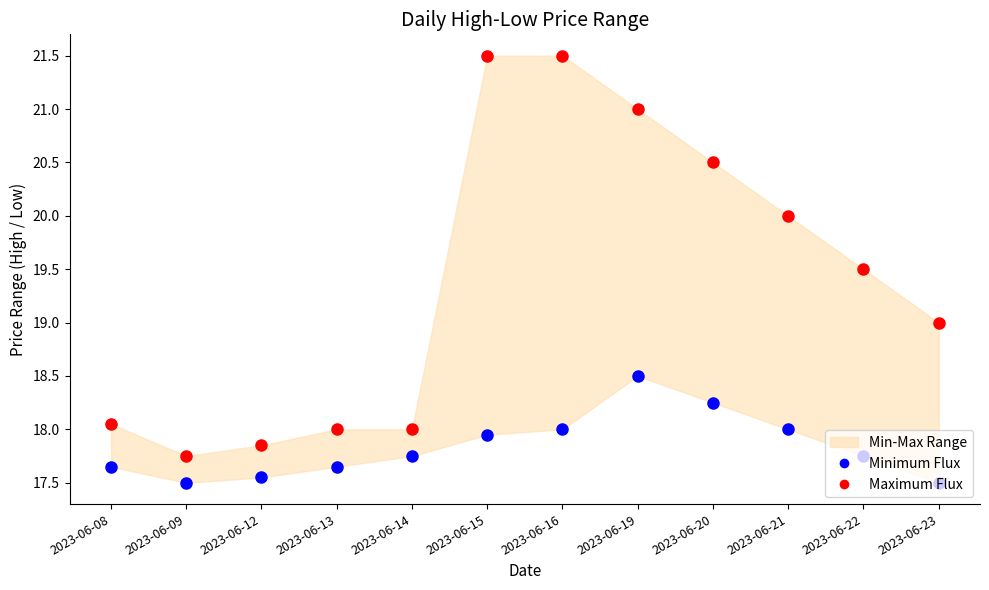

Which series has the largest total across all categories?

Maximum Flux